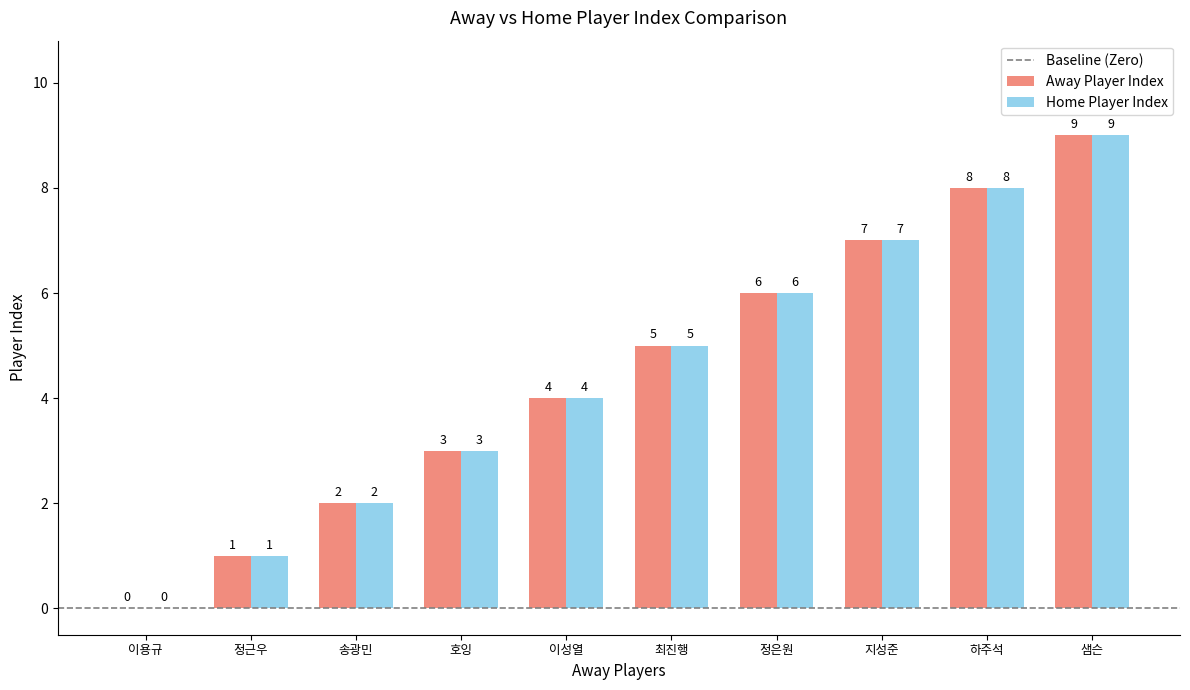

Reading left to right, extract all data points from this chart.

Away Player Index: 이용규=0	정근우=1	송광민=2	호잉=3	이성열=4	최진행=5	정은원=6	지성준=7	하주석=8	샘슨=9
Home Player Index: 이용규=0	정근우=1	송광민=2	호잉=3	이성열=4	최진행=5	정은원=6	지성준=7	하주석=8	샘슨=9